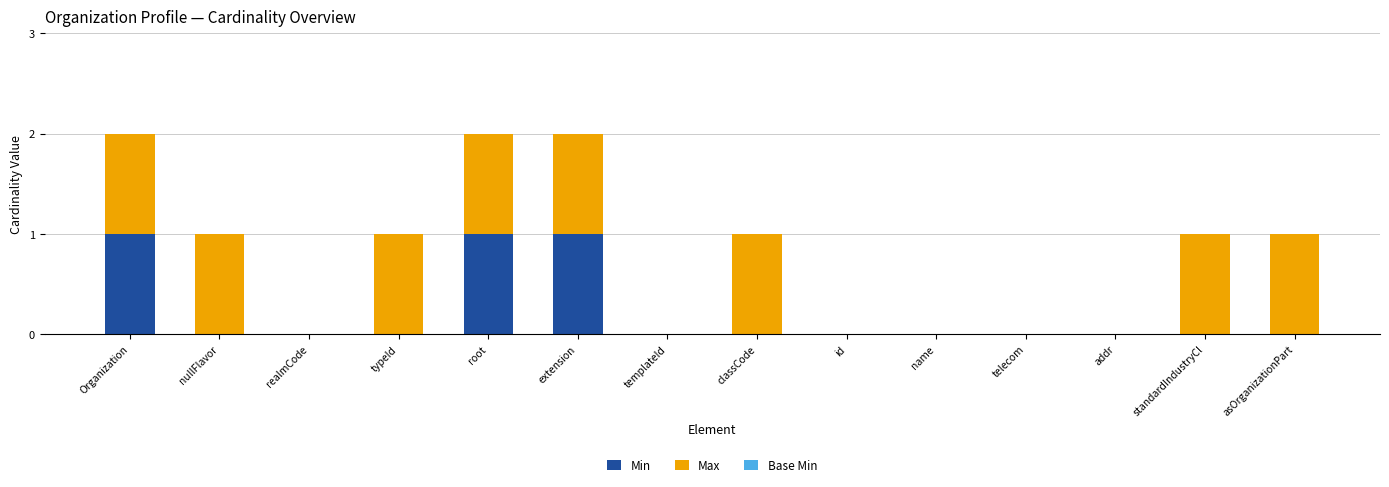

Reading left to right, transcribe the values for Min.

Organization=1	nullFlavor=0	realmCode=0	typeId=0	root=1	extension=1	templateId=0	classCode=0	id=0	name=0	telecom=0	addr=0	standardIndustryCl=0	asOrganizationPart=0